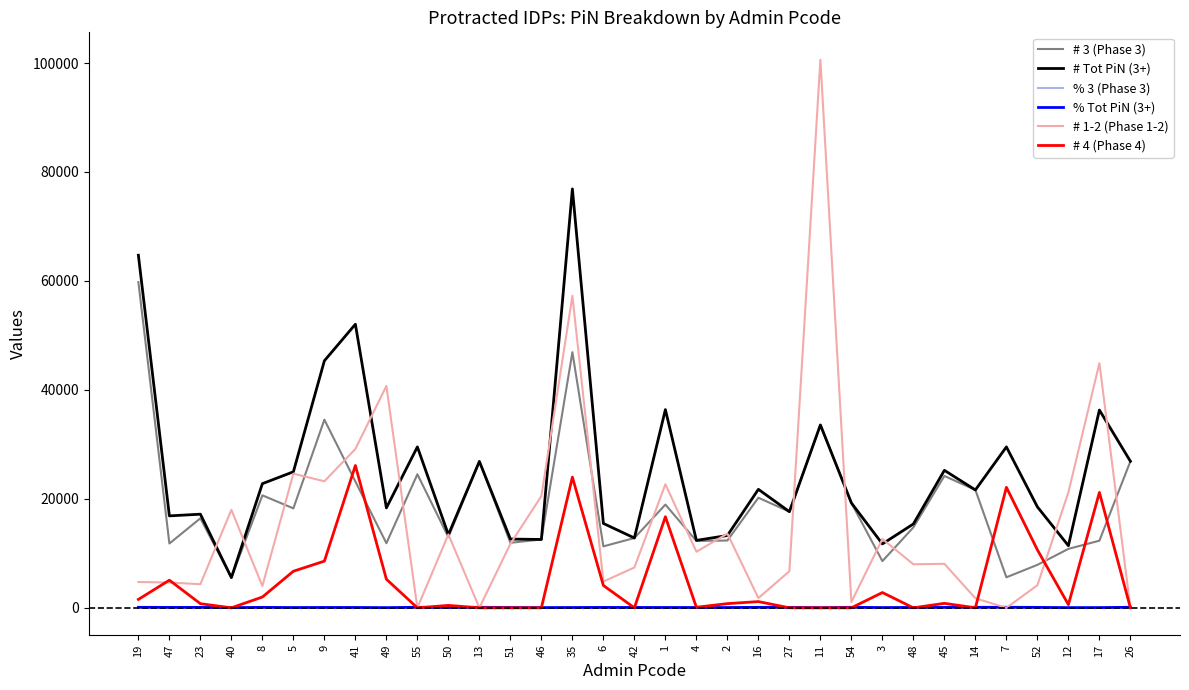

True or false: % Tot PiN (3+) and # 3 (Phase 3) cross at least once.

False